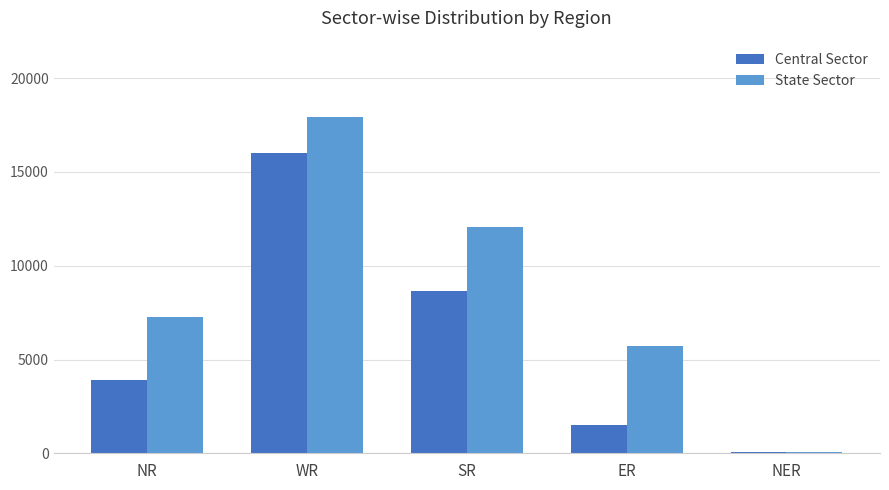

Which series changed the most between NR and SR?

State Sector